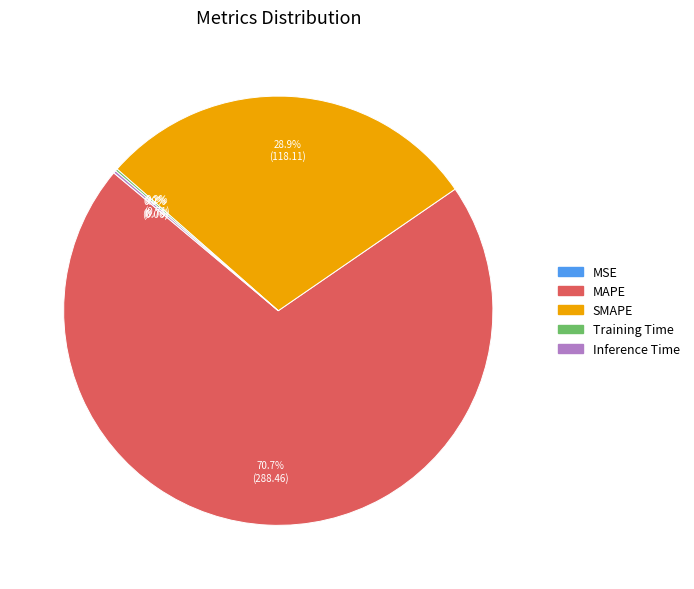

What portion of the pie excludes SMAPE?

71.1%